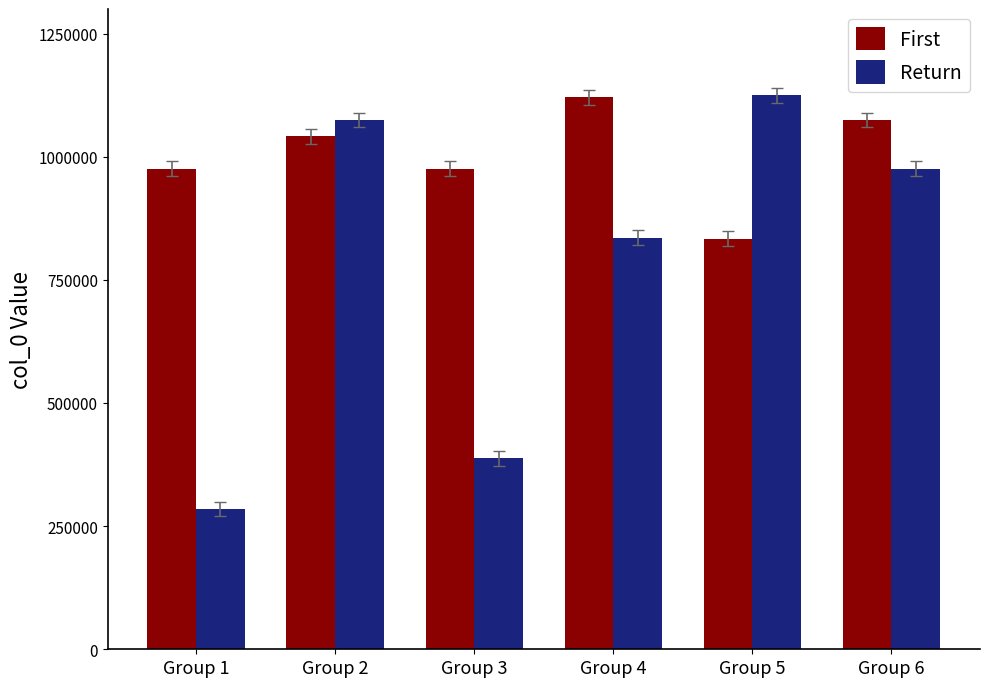

What is the difference between the maximum and minimum values in the First series?

287166